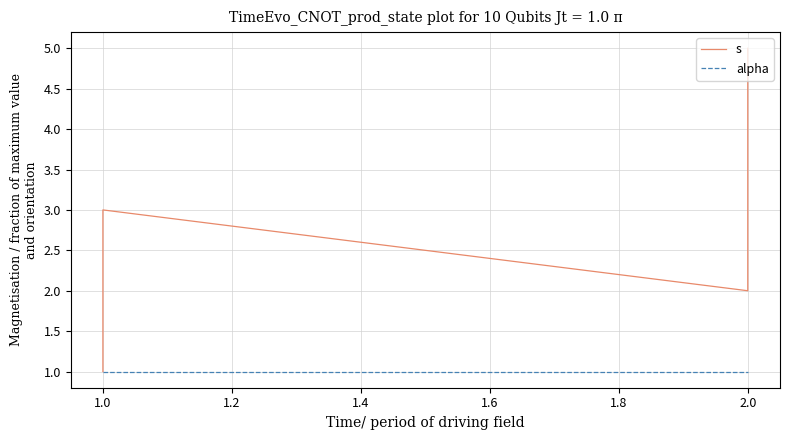

What is the maximum value for alpha?

1